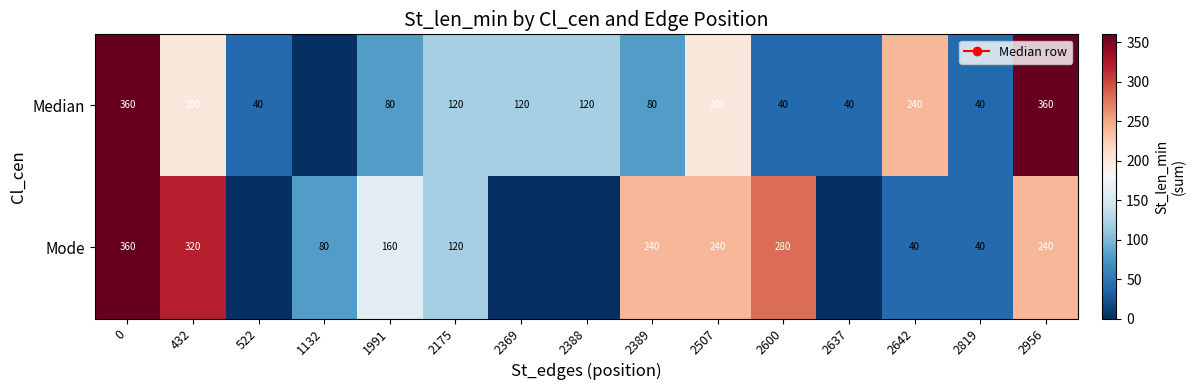

At 2642, list the series in order from smallest to largest.

Mode, Median